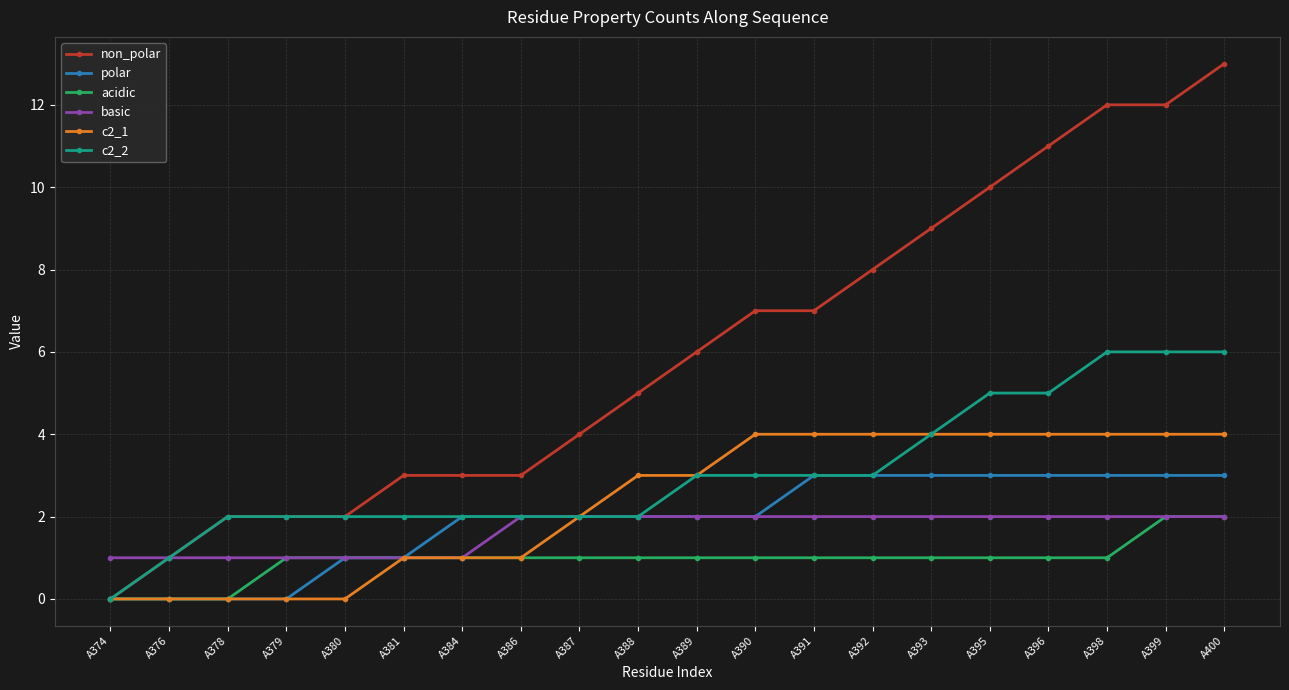

The value of c2_2 at A381 is 2. True or false?

True